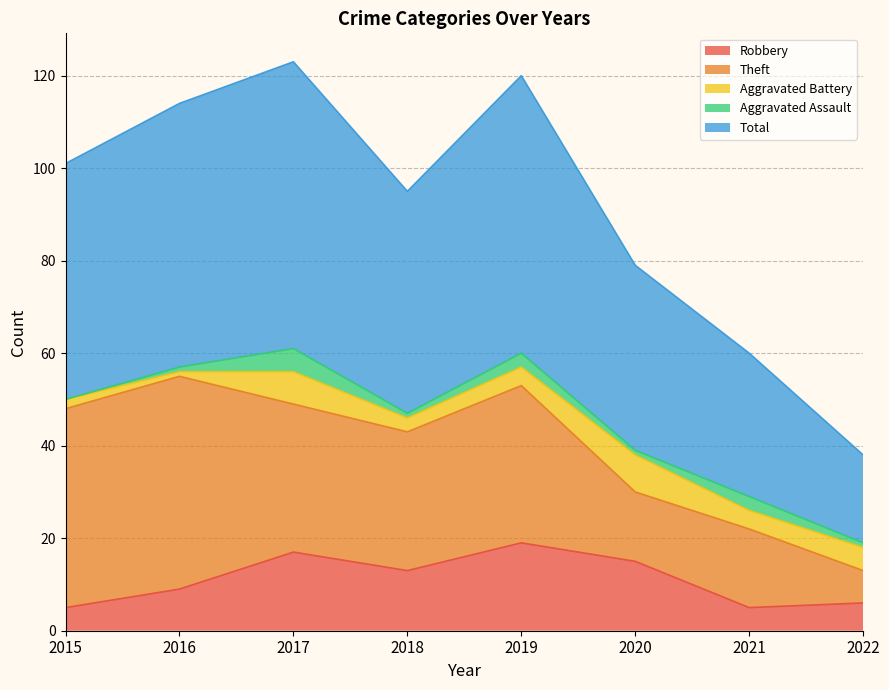

What is the sum of all Total values?

368